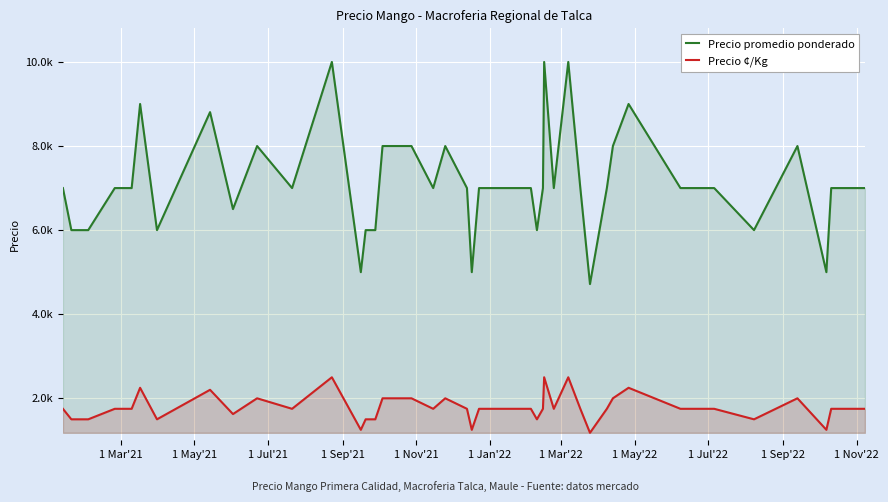

What are all the series names shown in the legend?

Precio promedio ponderado, Precio ¢/Kg